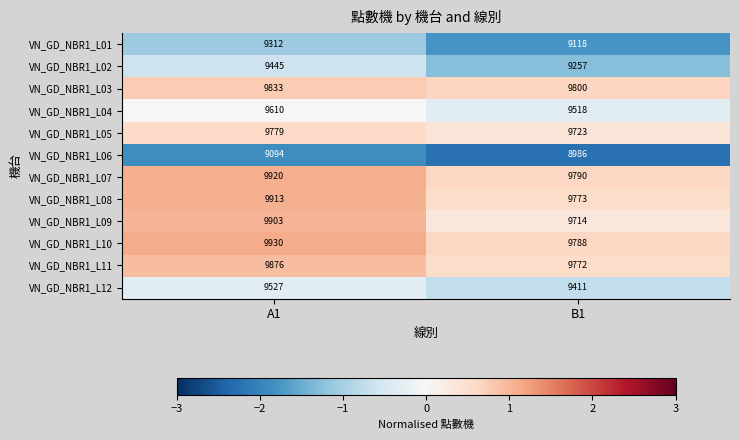

What is the sum of all VN_GD_NBR1_L02 values?

18702